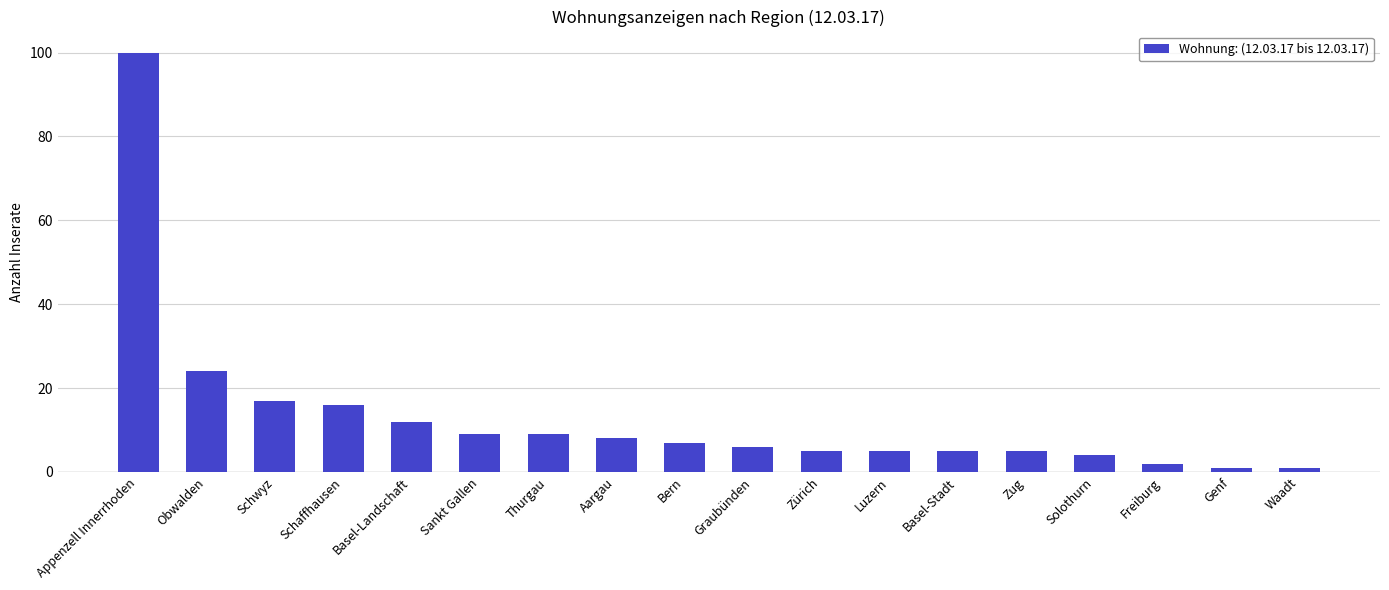

How many categories are shown in the chart?

18